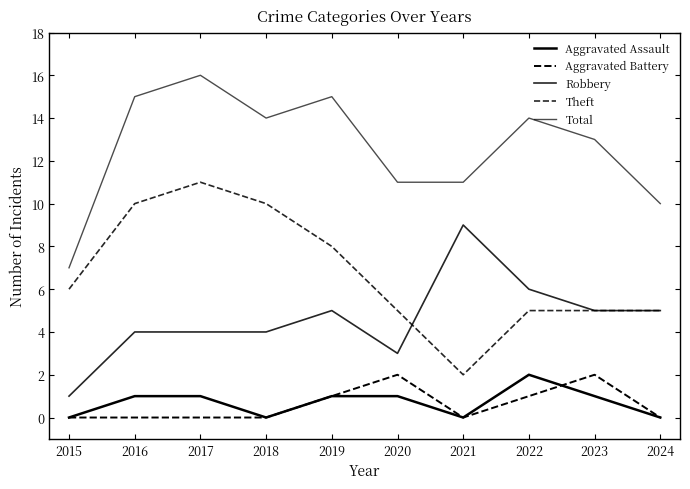

Does the chart display data point markers on the line(s)?

No